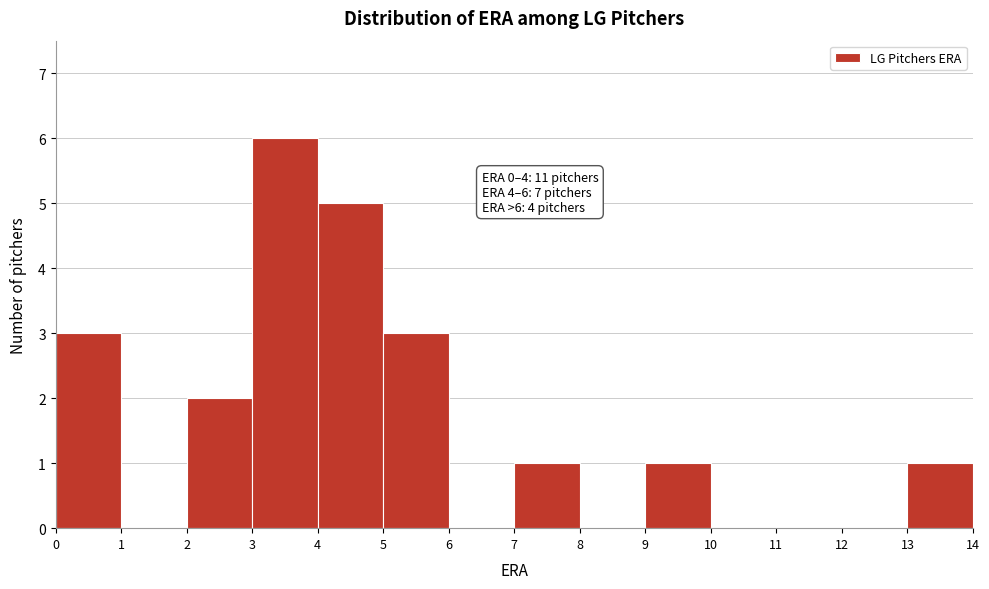

Over which range of the x-axis is the bar tallest?

3 to 4